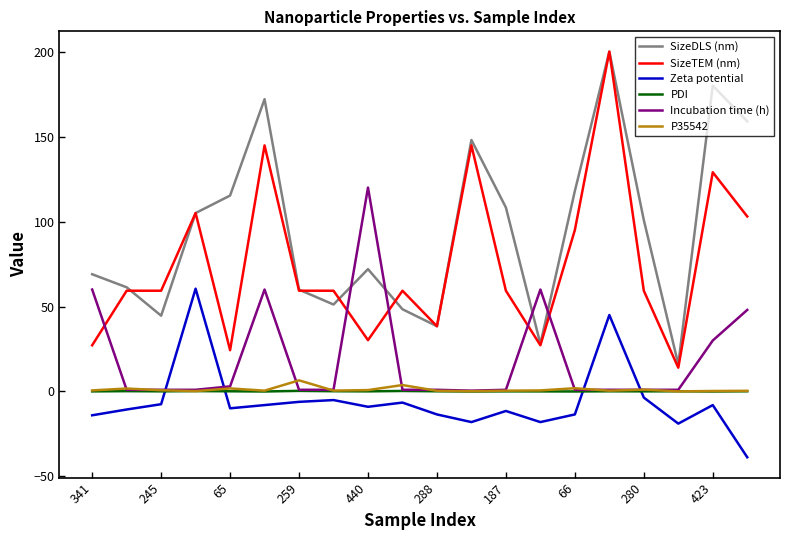

Which series has the widest spread of values?

SizeTEM (nm)